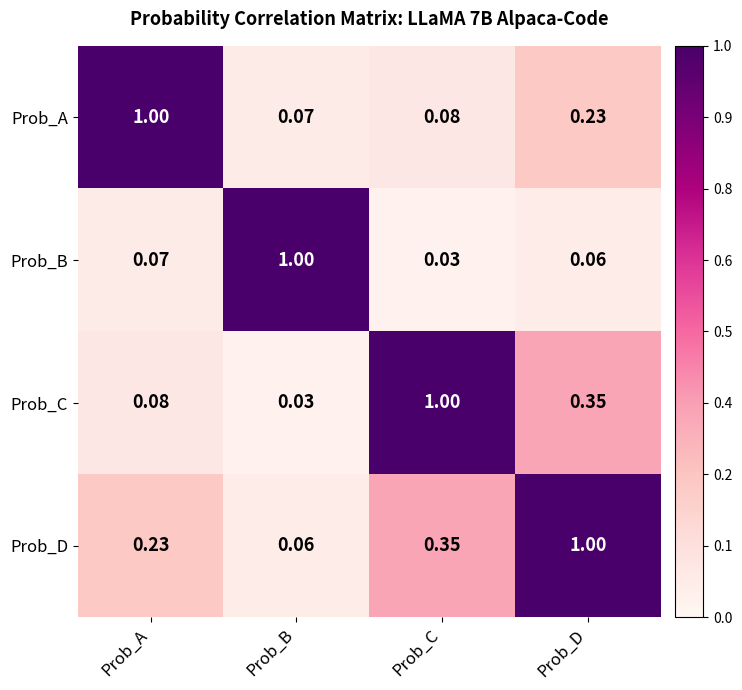

What is the greatest value displayed?

1.0